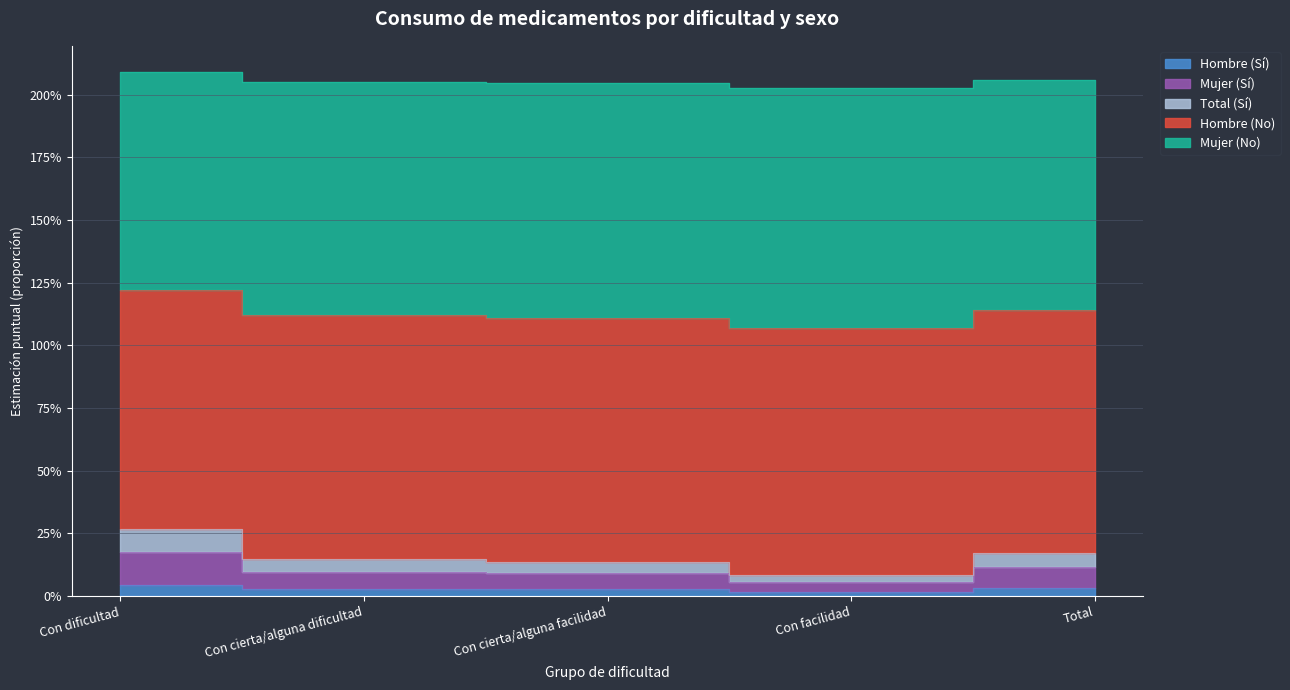

True or false: Mujer (No) has a value of 0.1 at Con cierta/alguna dificultad.

True